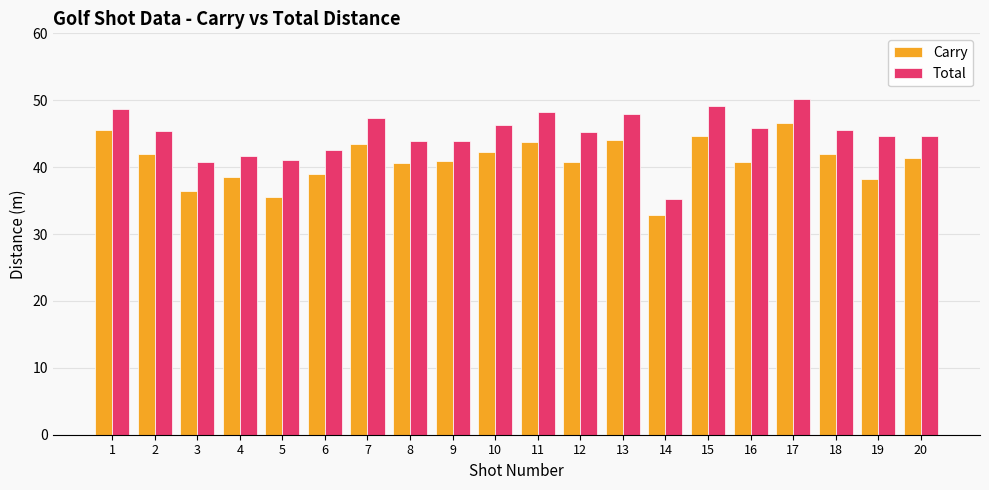

Which series has the largest range (max minus min)?

Total